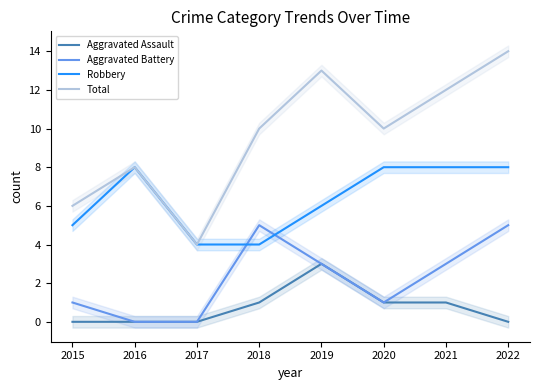

What is the greatest value displayed?

14